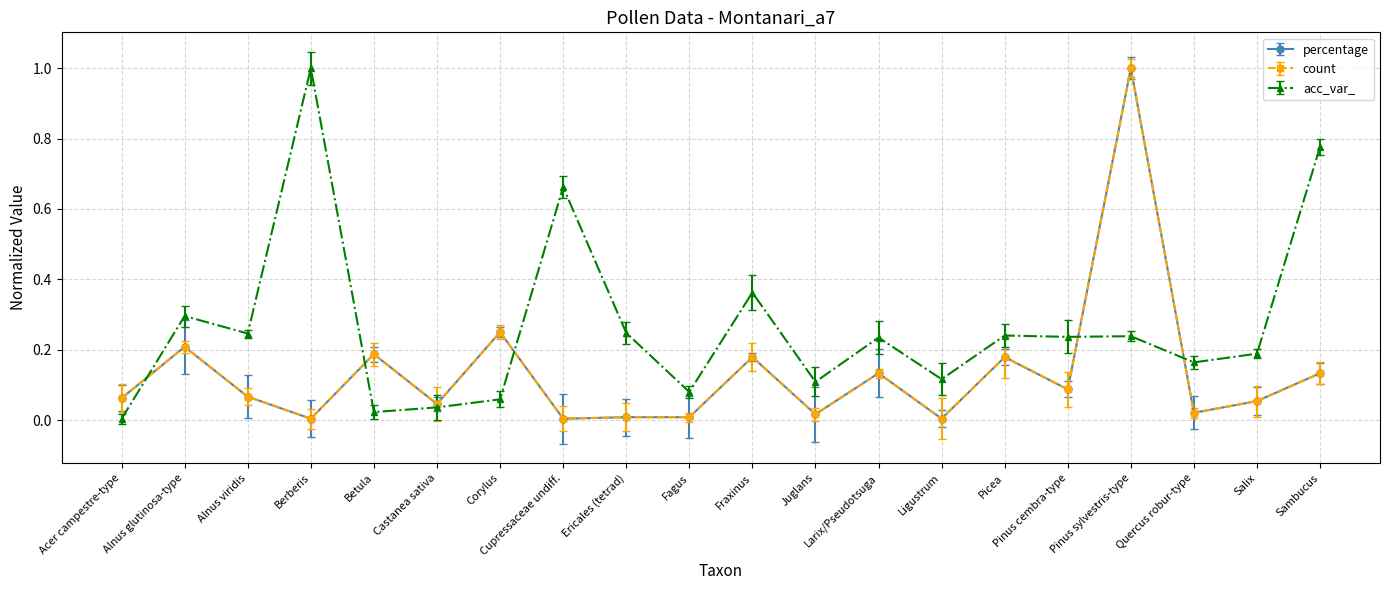

Is this an area chart (filled region under the line)?

No